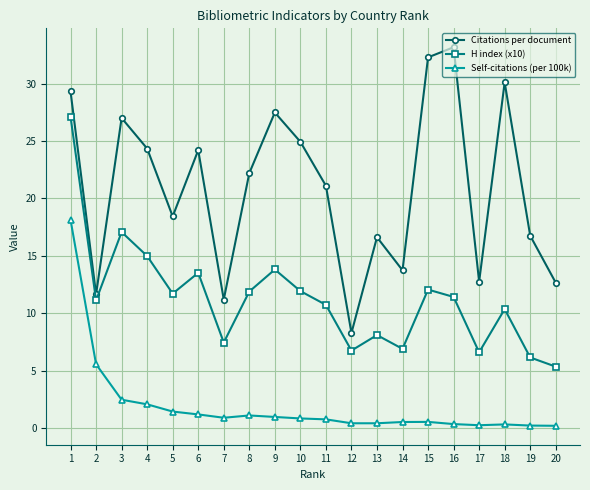

What is the difference between the maximum and minimum values in the Self-citations (per 100k) series?

17.9